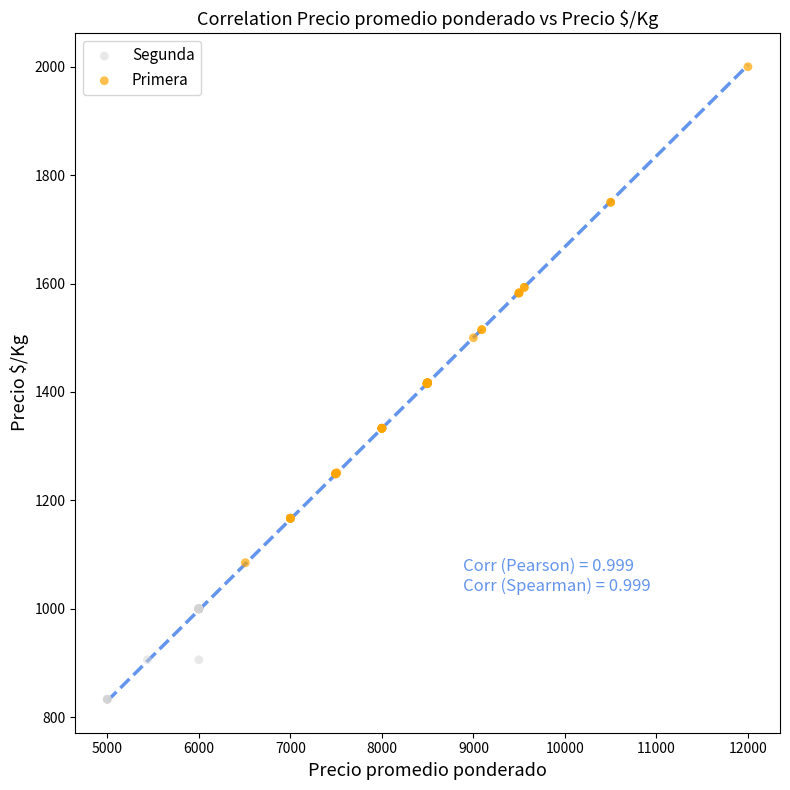

What are all the series names shown in the legend?

Segunda, Primera